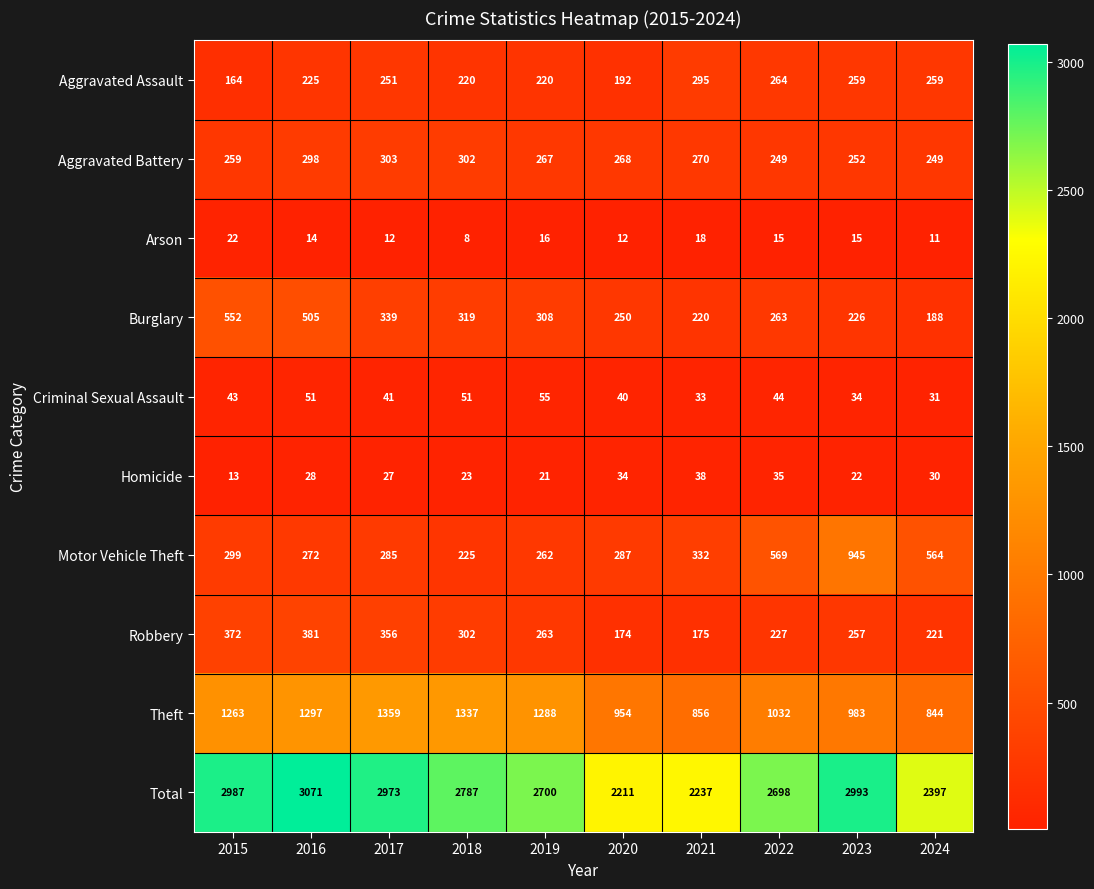

Which series has the largest range (max minus min)?

Total